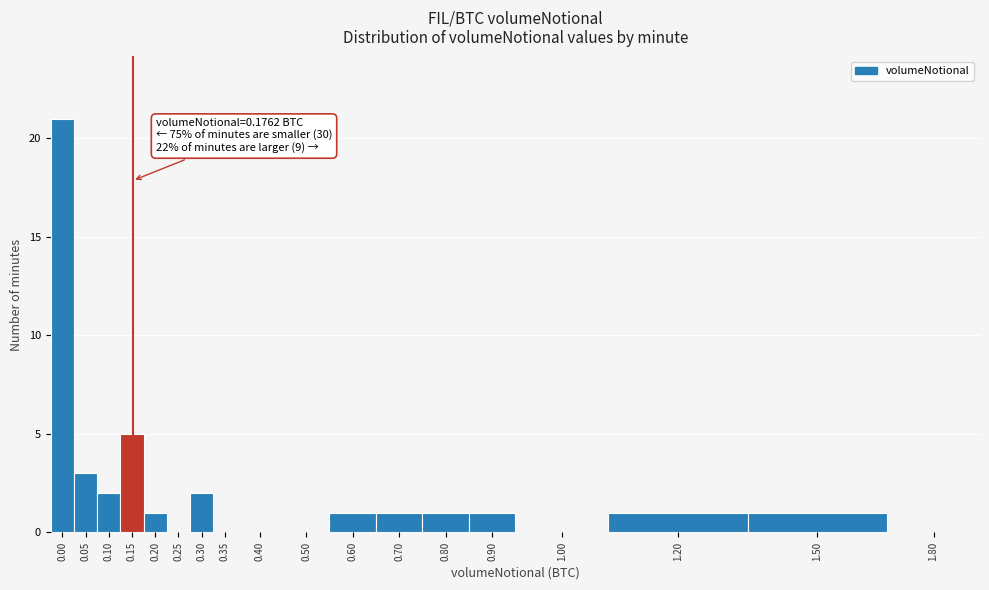

Reading left to right, extract all data points from this chart.

0.00=21	0.05=3	0.10=2	0.15=5	0.20=1	0.25=0	0.30=2	0.35=0	0.40=0	0.50=0	0.60=1	0.70=1	0.80=1	0.90=1	1.00=0	1.20=1	1.50=1	1.80=0